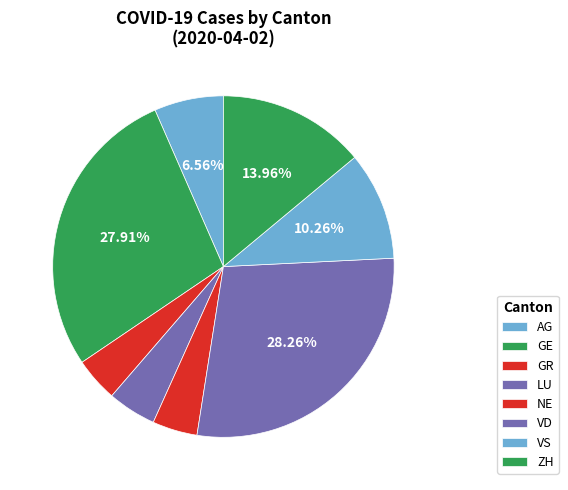

What is the change in value from GE to GR?

-340